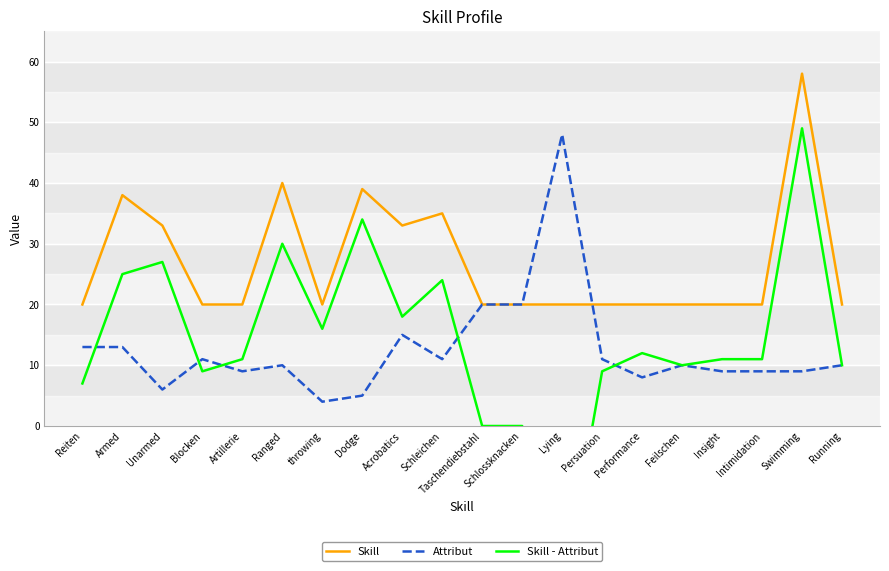

Which series changed the most between Blocken and Lying?

Attribut